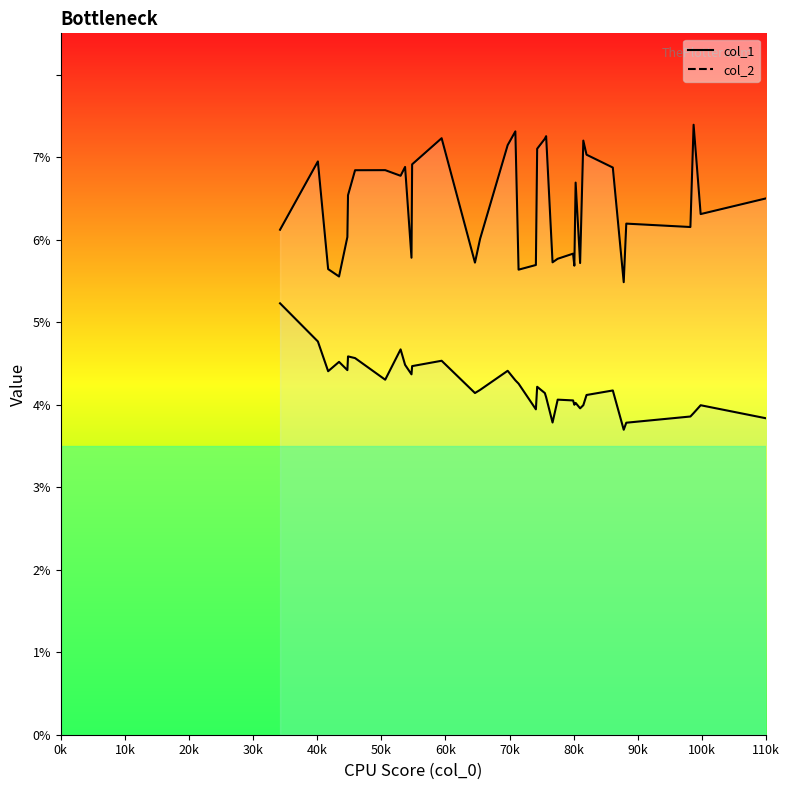

True or false: col_2 line and col_1 line cross at least once.

False